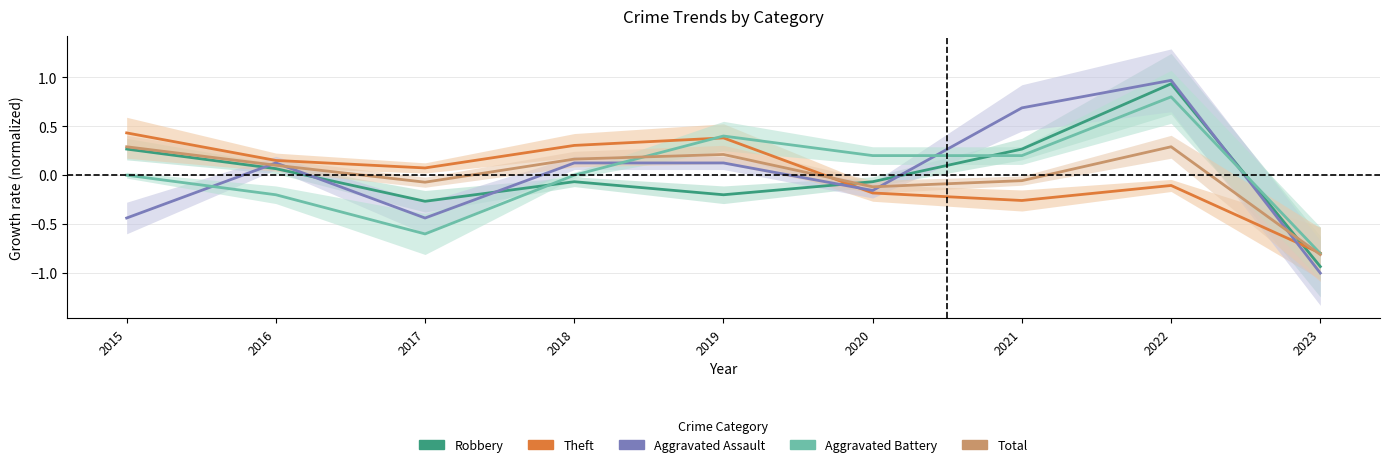

Reading left to right, transcribe all the data shown in this chart.

Robbery: 0.3	0.1	-0.3	-0.1	-0.2	-0.1	0.3	0.9	-0.9
Theft: 0.4	0.2	0.1	0.3	0.4	-0.2	-0.3	-0.1	-0.8
Aggravated Assault: -0.4	0.1	-0.4	0.1	0.1	-0.2	0.7	1.0	-1.0
Aggravated Battery: 0.0	-0.2	-0.6	0.0	0.4	0.2	0.2	0.8	-0.8
Total: 0.3	0.1	-0.1	0.2	0.2	-0.1	-0.1	0.3	-0.8